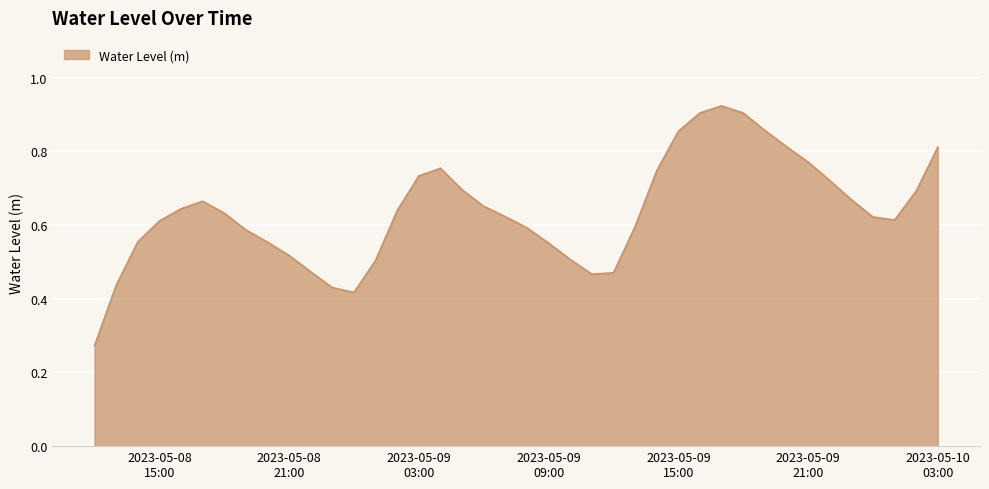

What is the greatest value displayed?

0.9